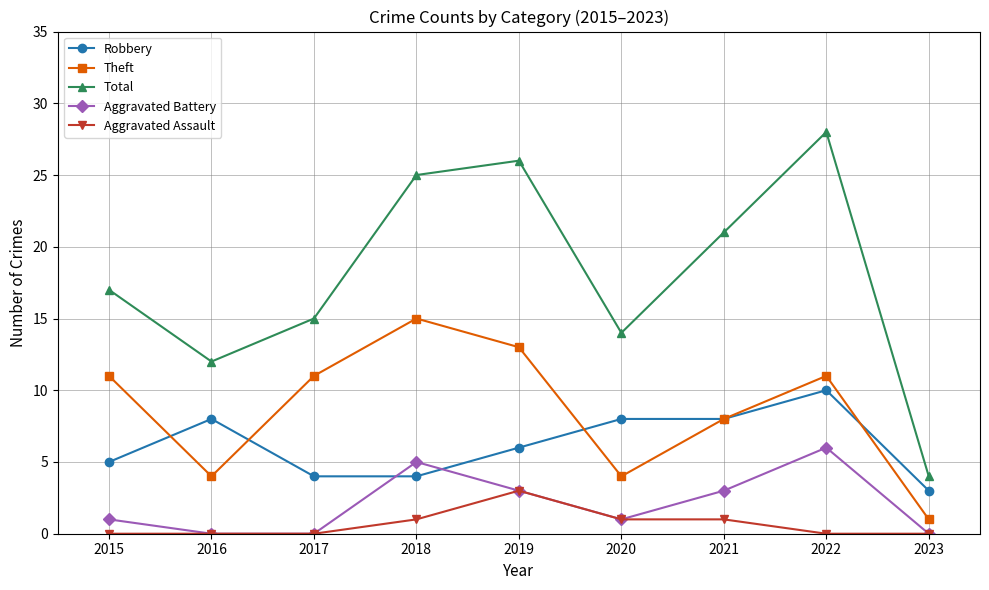

Reading right to left, transcribe all the data shown in this chart.

Robbery: 3	10	8	8	6	4	4	8	5
Theft: 1	11	8	4	13	15	11	4	11
Total: 4	28	21	14	26	25	15	12	17
Aggravated Battery: 0	6	3	1	3	5	0	0	1
Aggravated Assault: 0	0	1	1	3	1	0	0	0